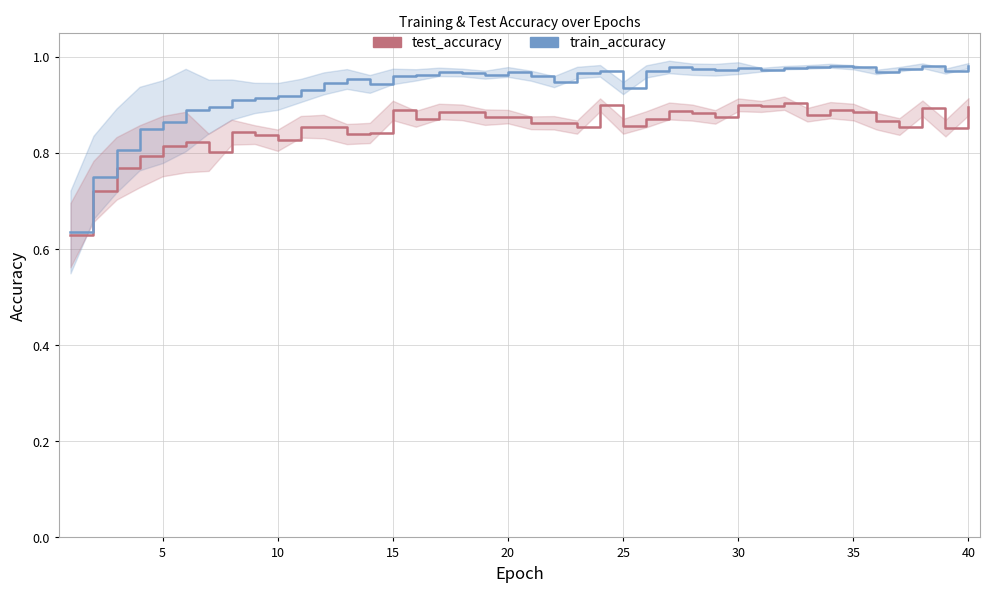

Is it true that train_accuracy equals 1.7 at 25?

False